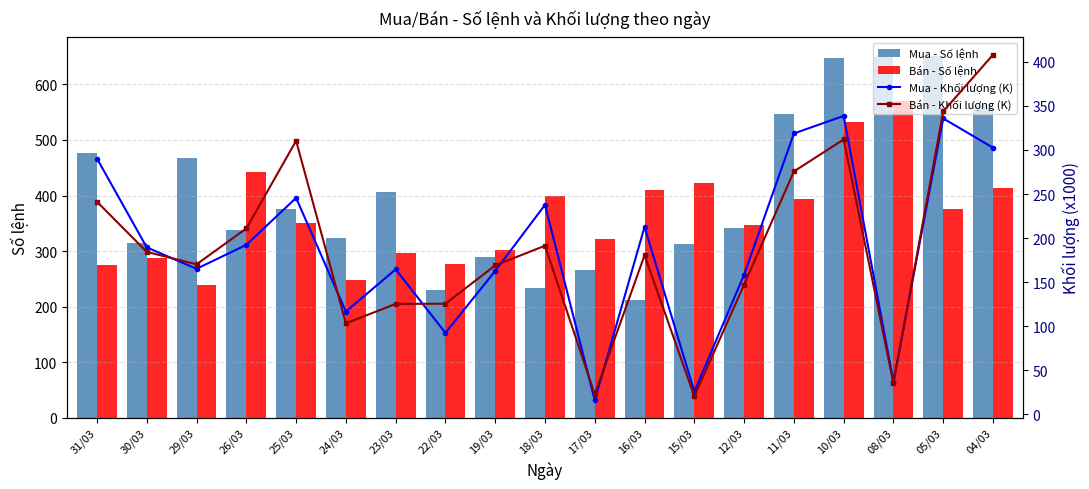

Which series has the widest spread of values?

Mua - Số lệnh